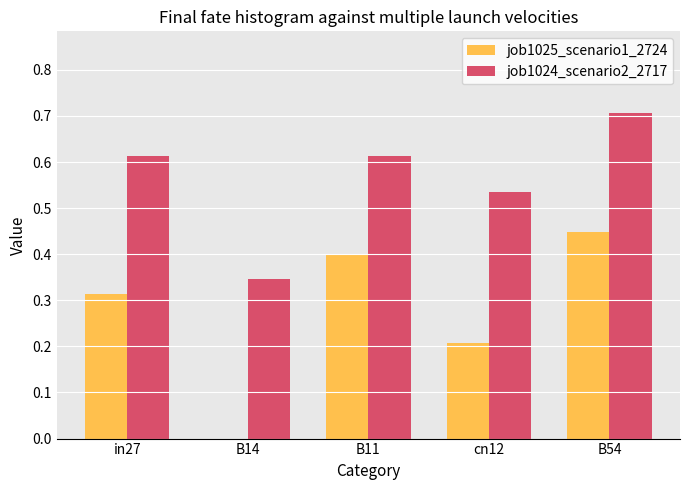

Which series has the largest total across all categories?

job1024_scenario2_2717